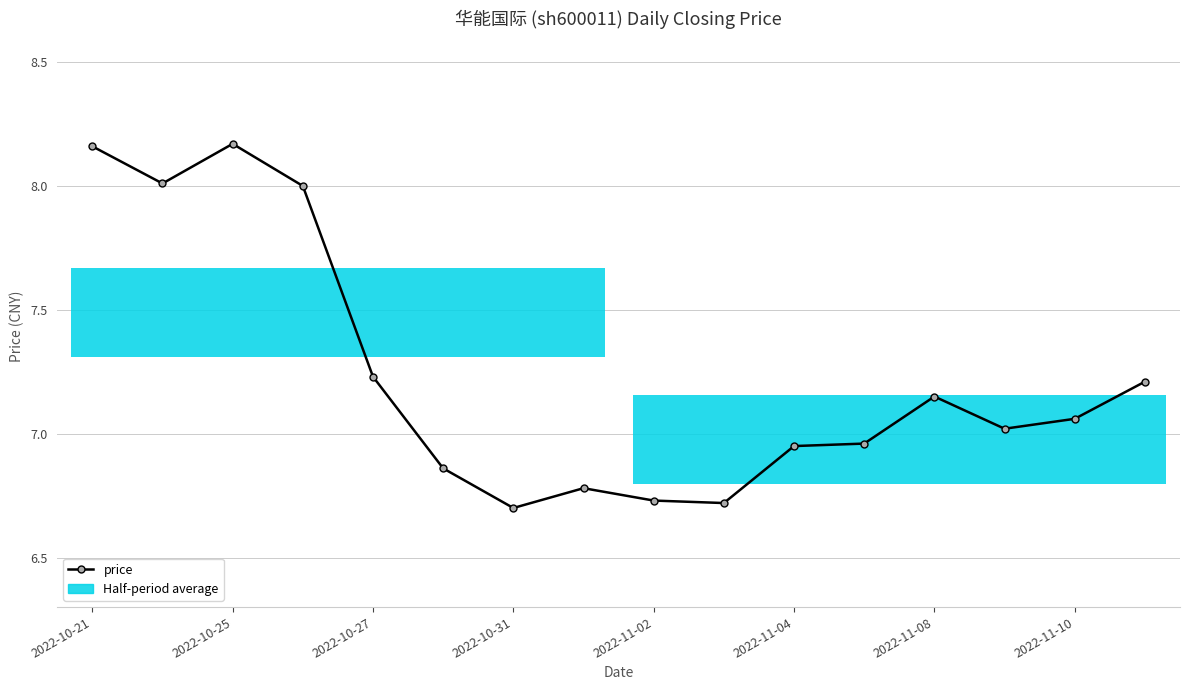

What is the approximate value at 2022-10-21?

8.2